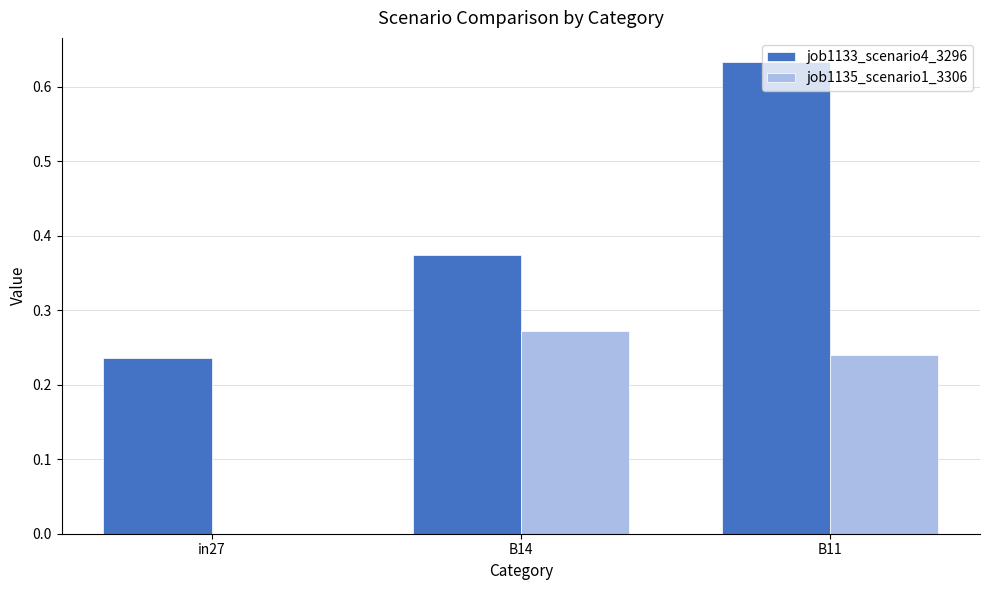

How many job1135_scenario1_3306 values are between 0 and 1?

3